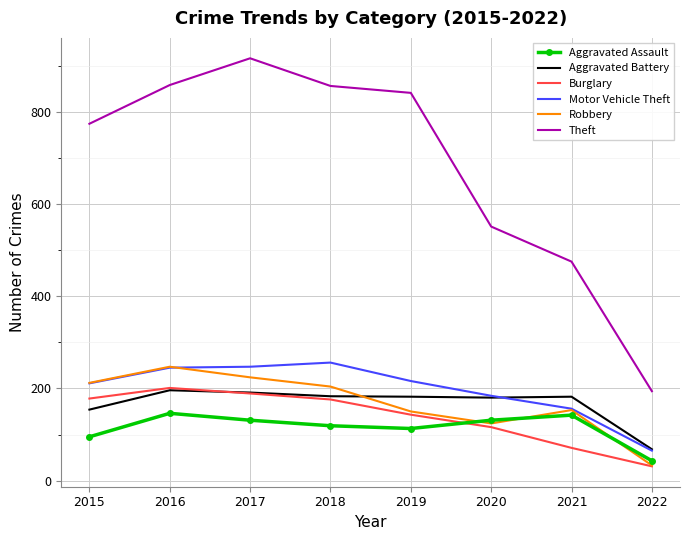

What is the total value across all series at 2021?

1179